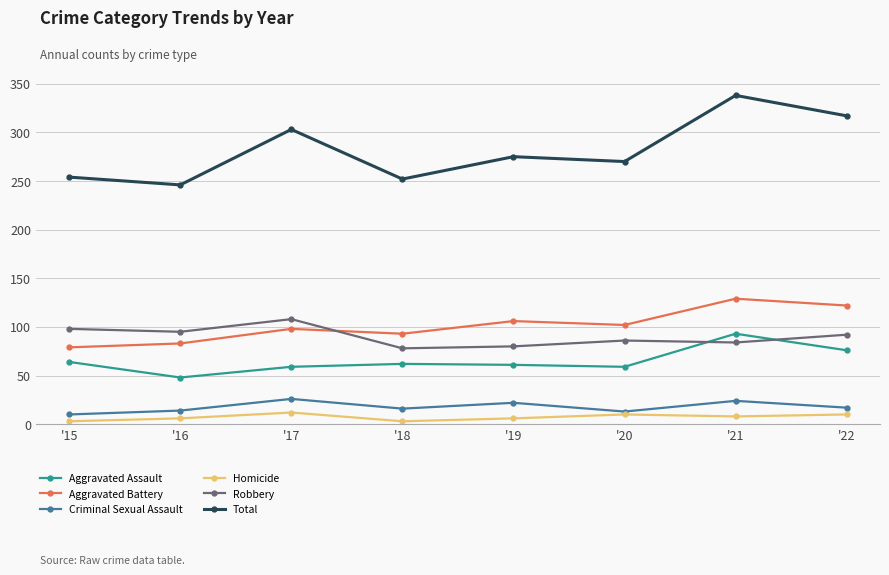

True or false: Homicide and Aggravated Battery intersect in this chart.

False